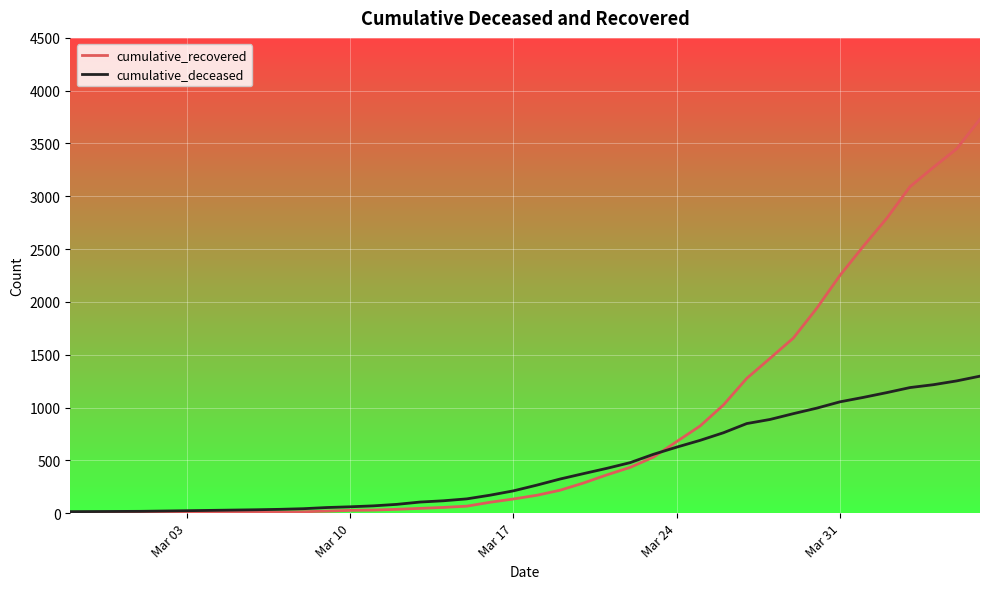

List the series in order of their peak value, highest first.

cumulative_recovered, cumulative_deceased